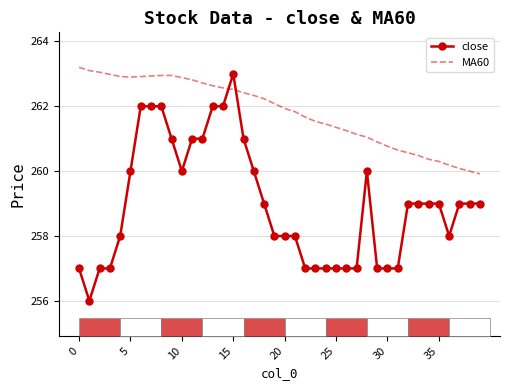

Rank the series by their average value, from highest to lowest.

MA60, close